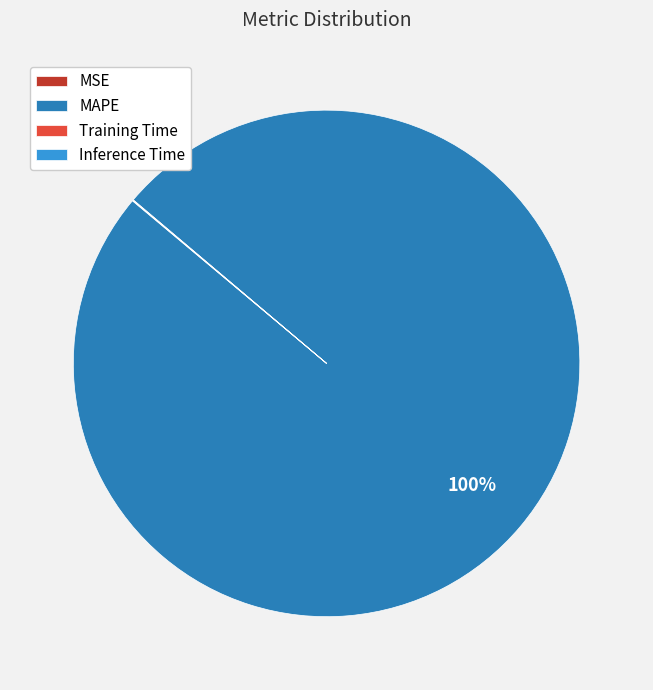

Which slice represents more than half of the pie?

MAPE